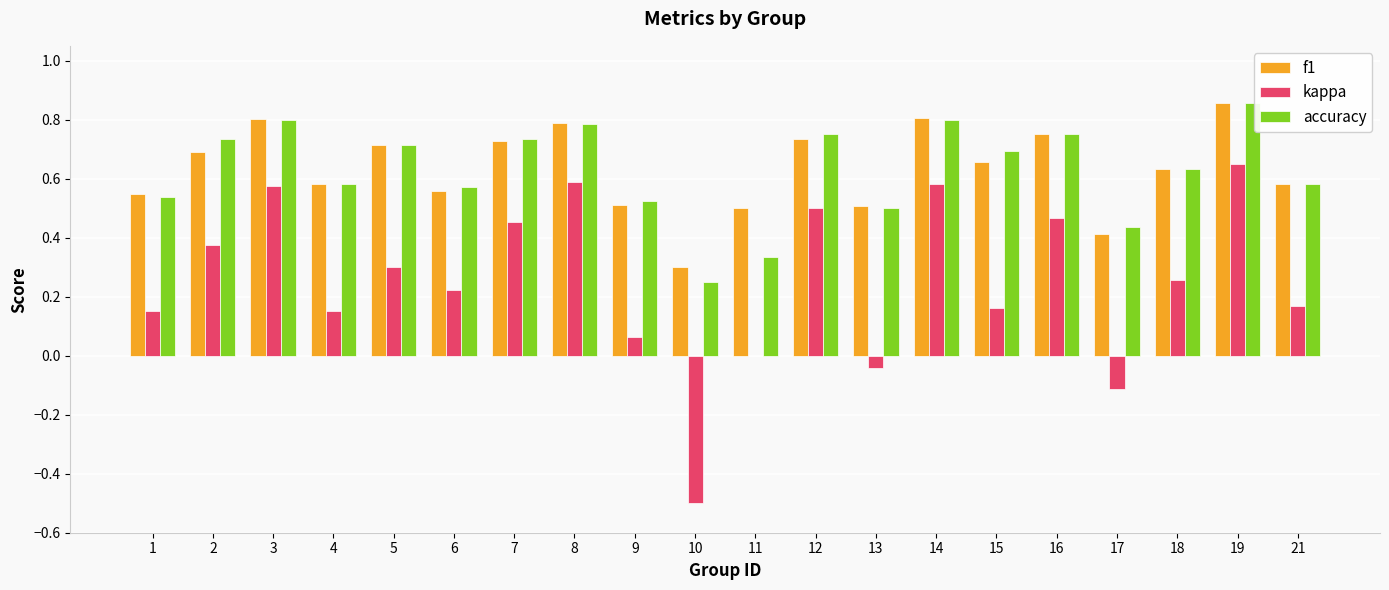

At which label does accuracy reach its peak?

19